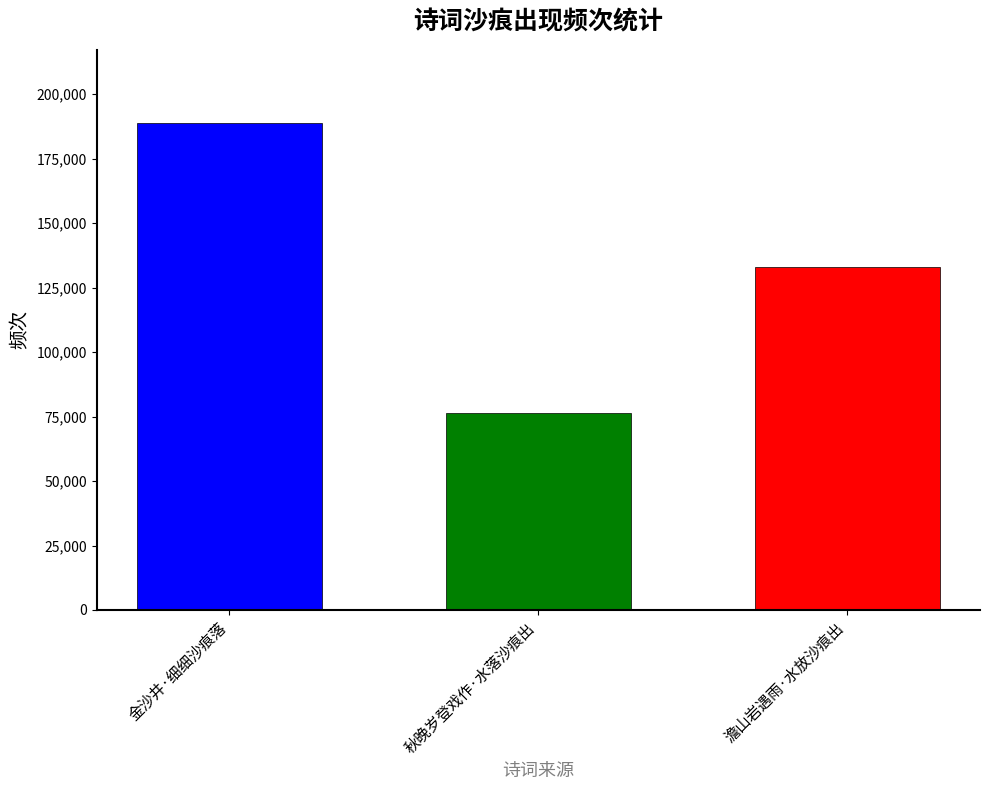

What is the average value?

132674